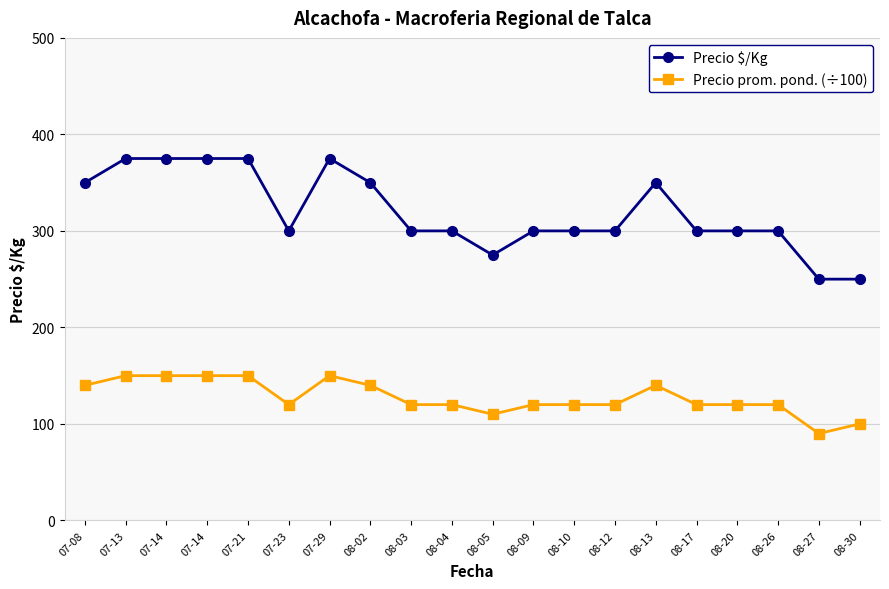

At which label is Precio $/Kg closest to 312?

07-23